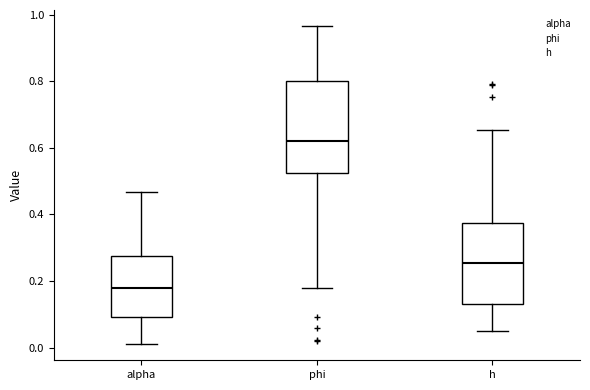

Which box's median line is the lowest?

alpha